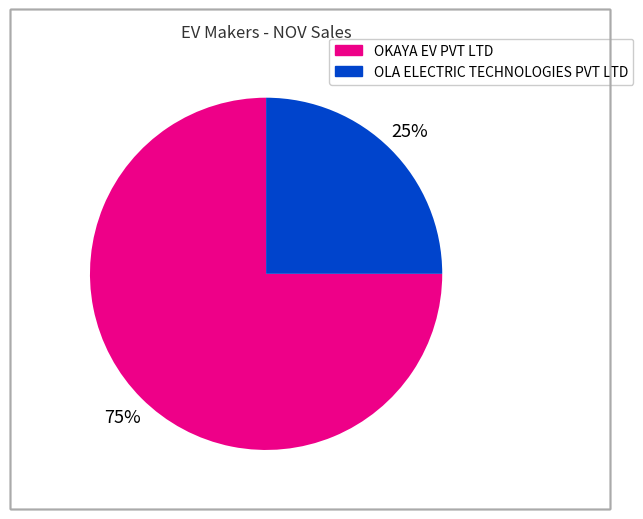

Is there any slice that represents more than half of the pie?

Yes